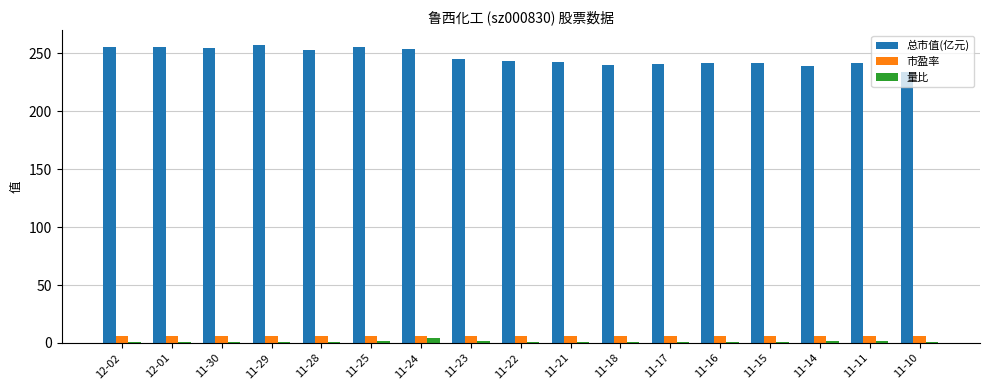

What is the greatest value displayed?

257.2